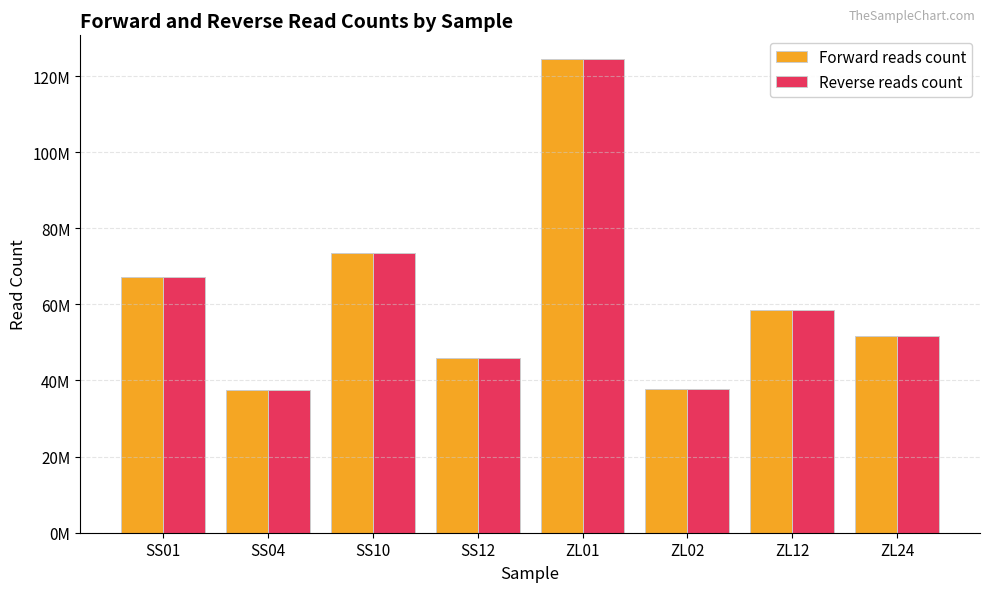

What is the difference between the Reverse reads count values at ZL24 and SS04?

14201023